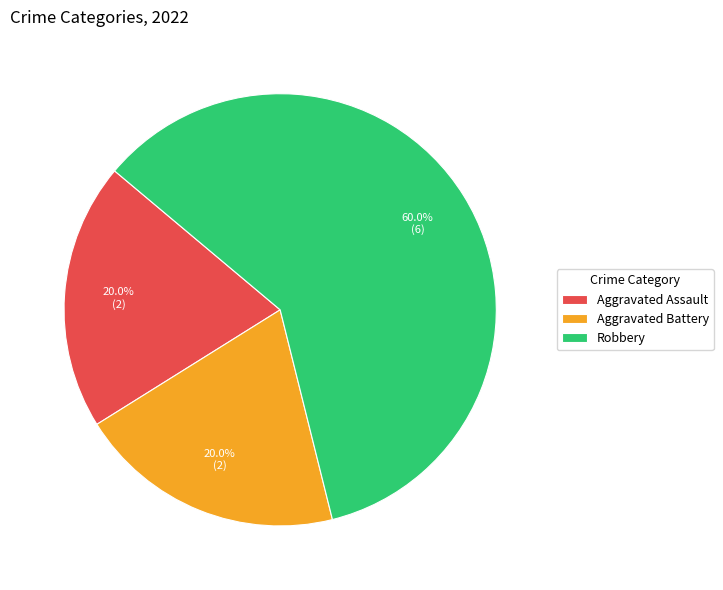

Which slice represents more than half of the pie?

Robbery